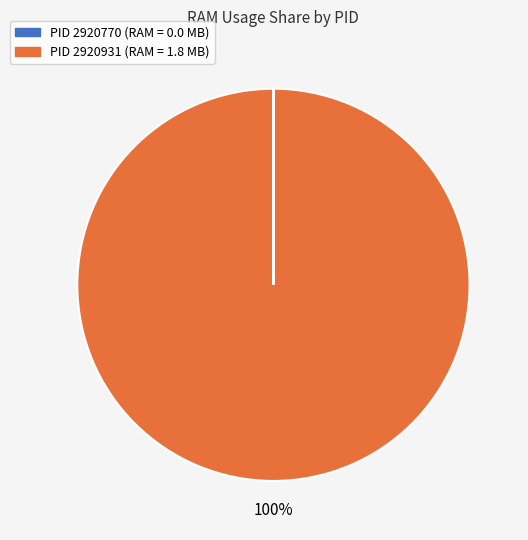

Is there a majority slice in this chart?

Yes